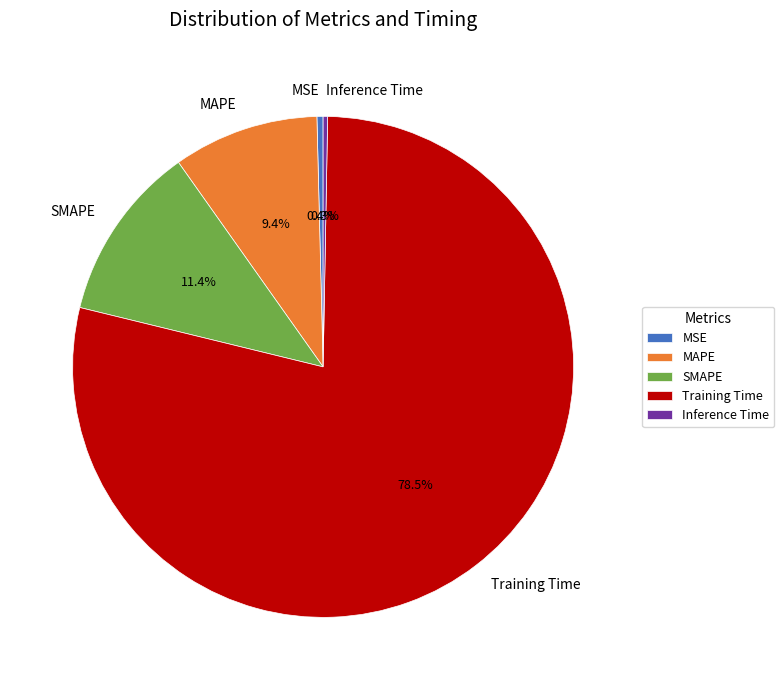

Which has a higher value, Training Time or MSE?

Training Time